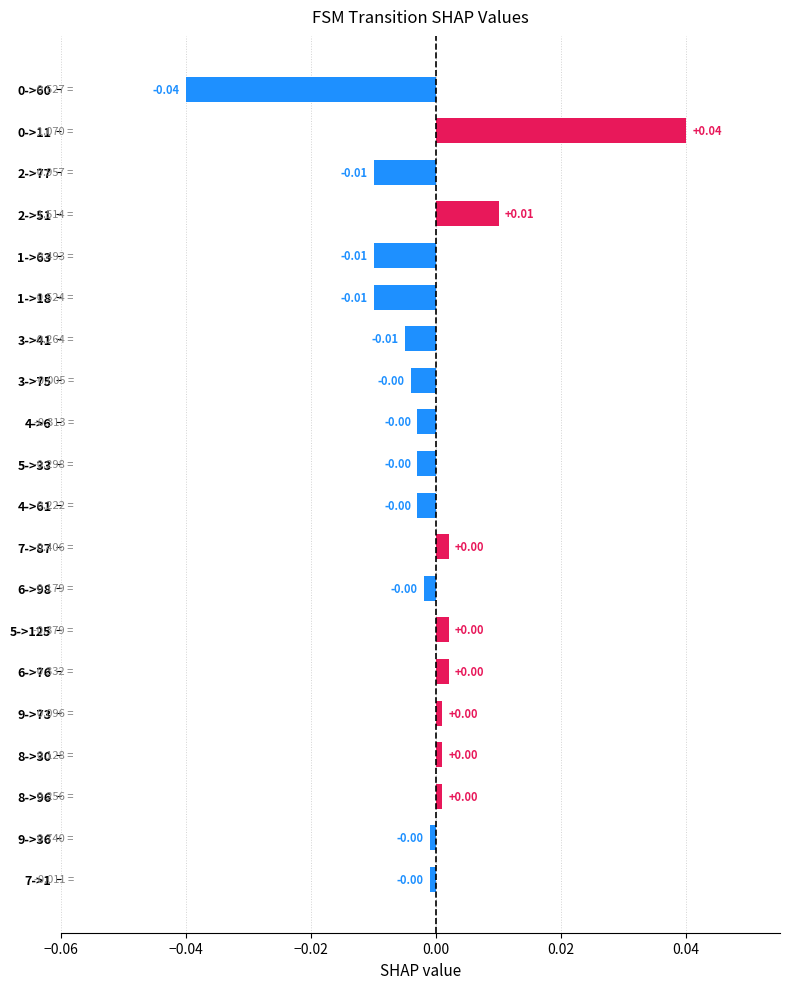

Which has a higher value, 3->41 or 4->61?

4->61